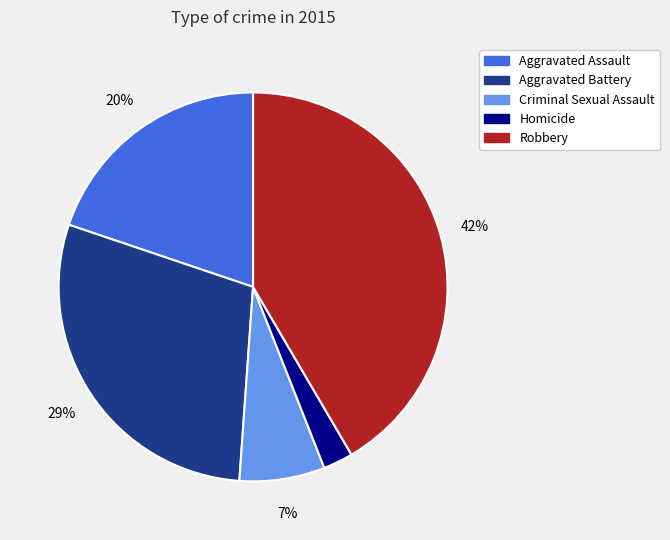

To the nearest percent, what percentage of the pie is Aggravated Battery?

29%